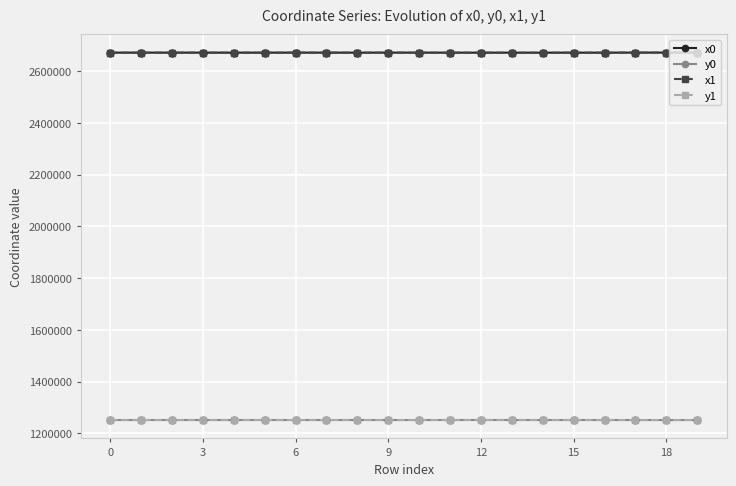

How many data points does each series have?

20